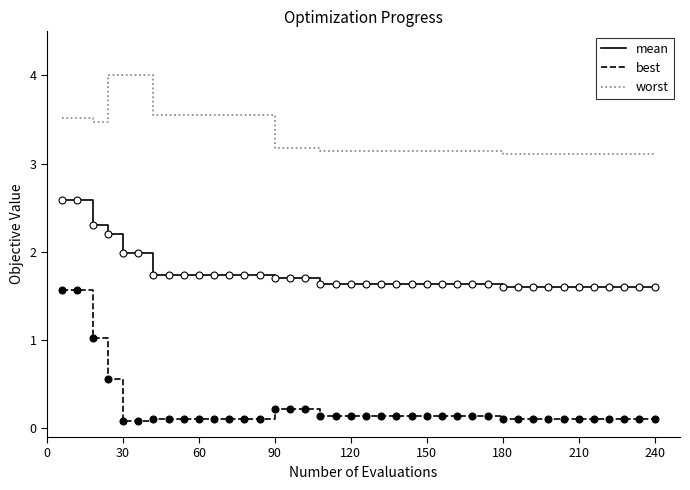

Which series has the widest spread of values?

best